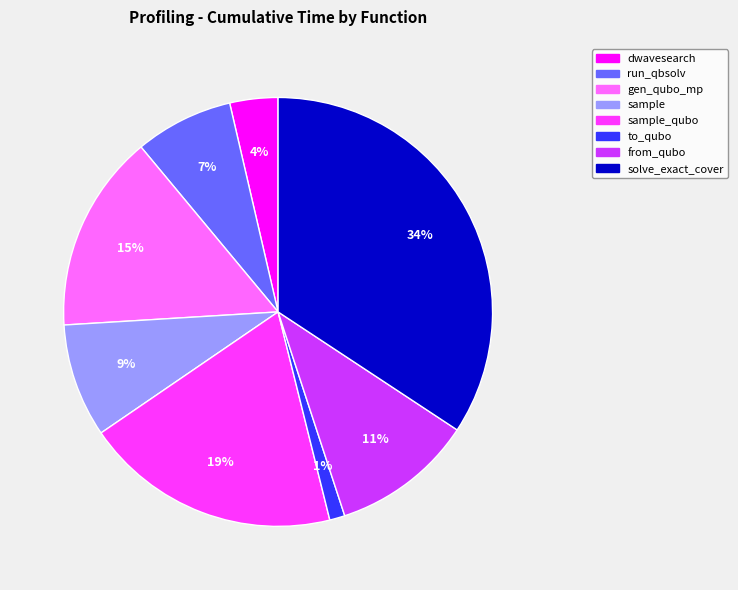

Count the number of slices in the pie.

8